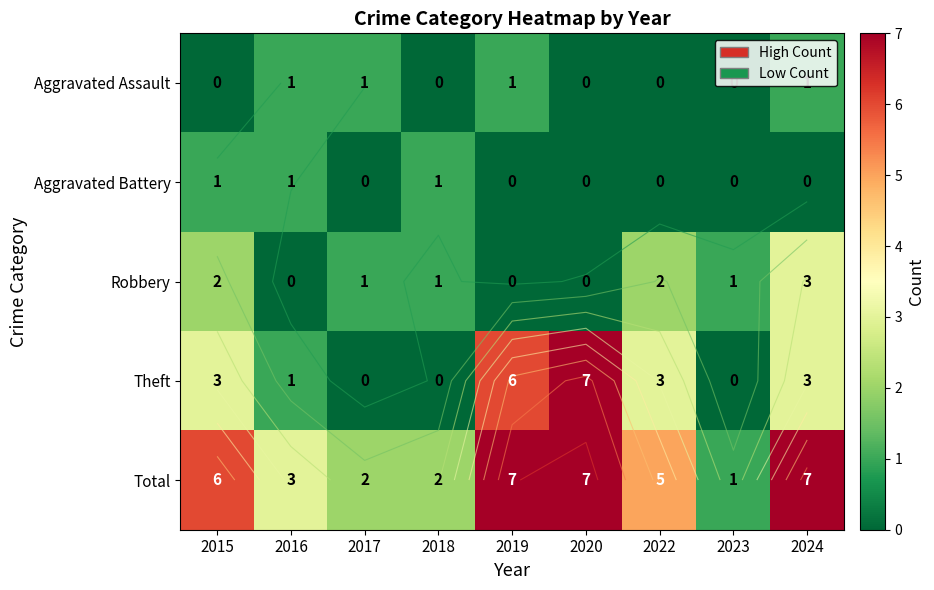

Between 2015 and 2024, which is larger?

2024